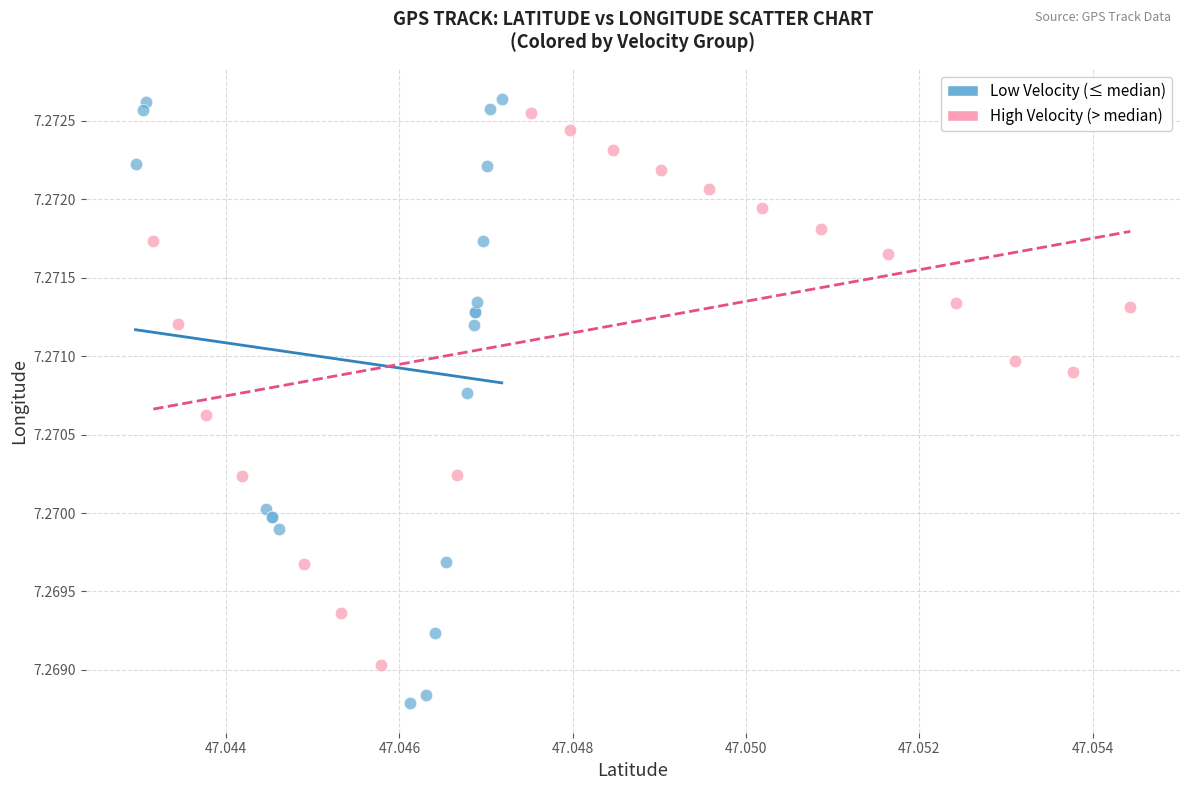

Which series has the widest spread of Y values?

Low Velocity (≤ median)